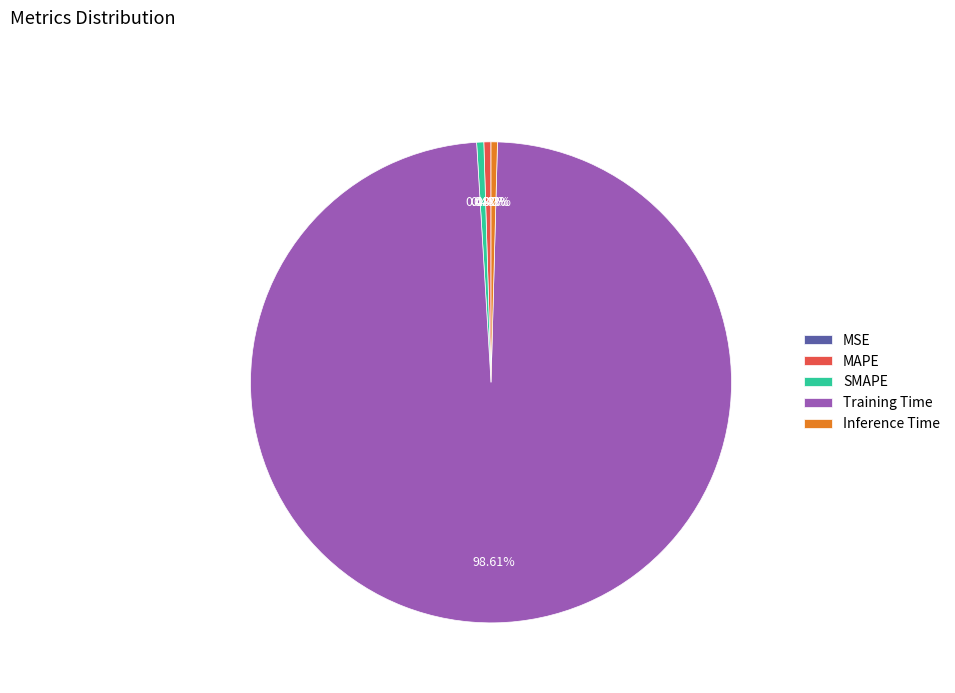

Between Training Time and MAPE, which is larger?

Training Time